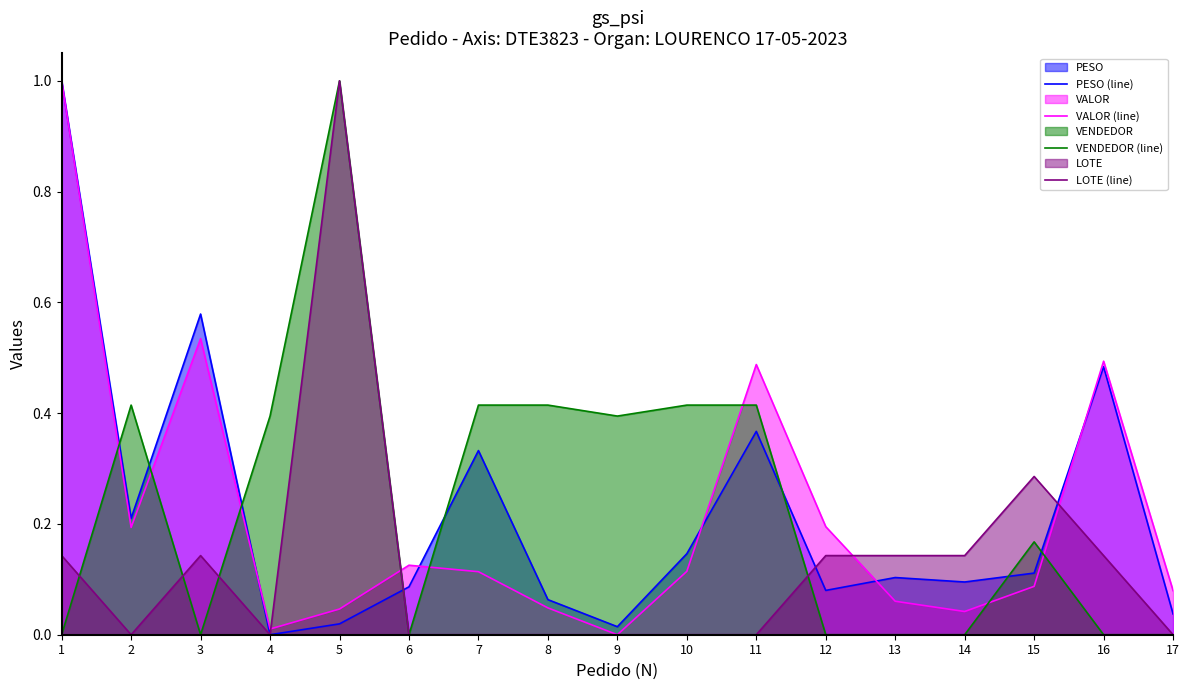

True or false: VENDEDOR (line) has more than 2 points higher than both neighbors.

True